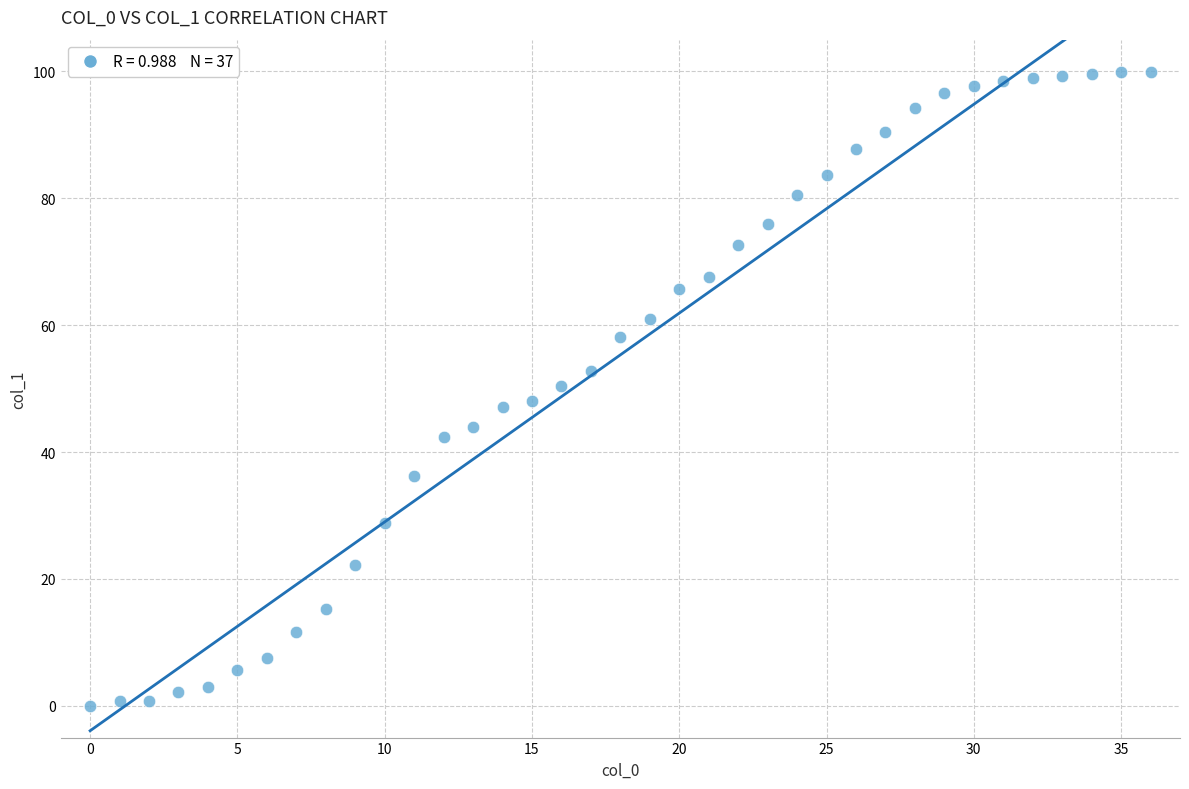

What is the range of Y values (max minus min)?

100.0